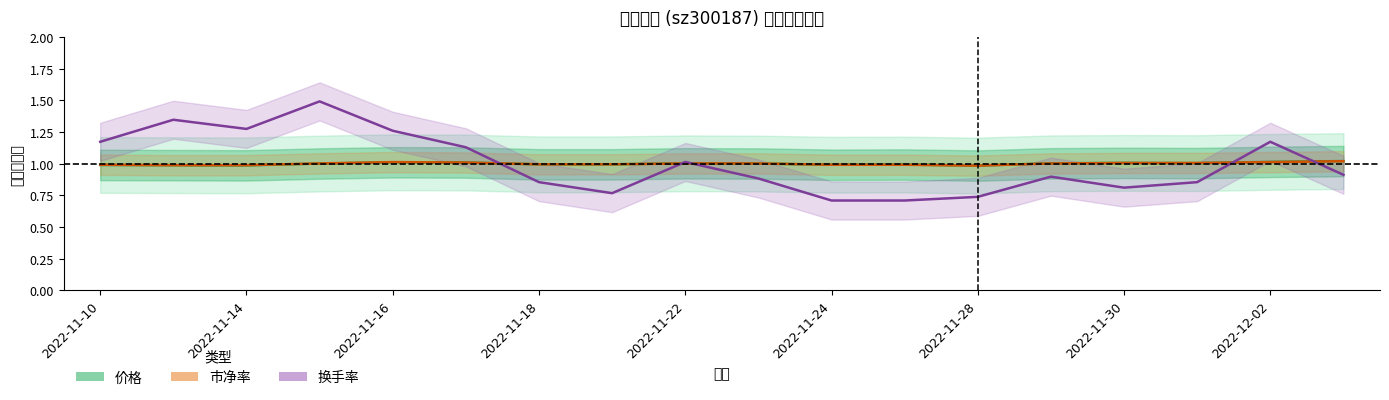

What position from the left is 11?

12